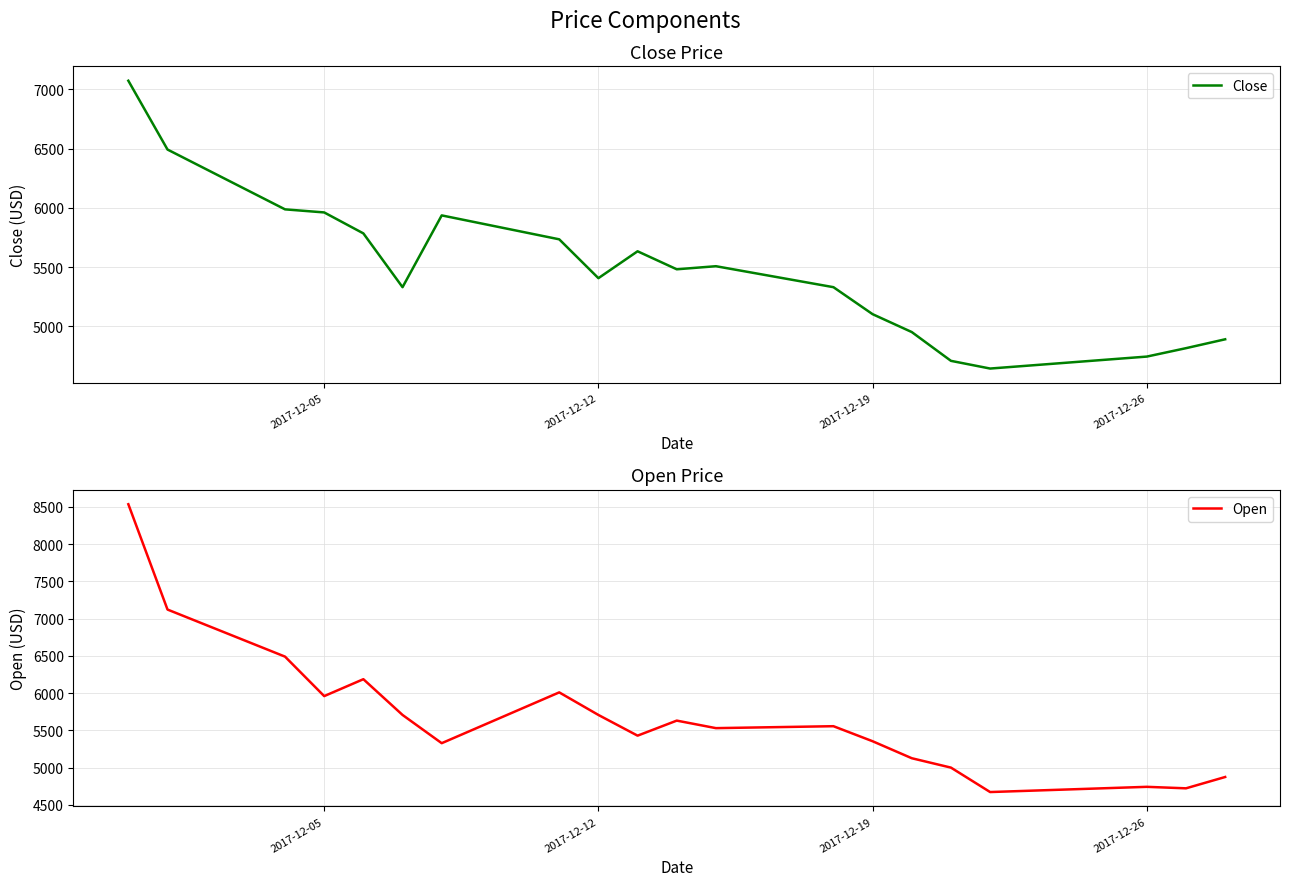

What is the value of the Open point at the 16th from the left?

5001